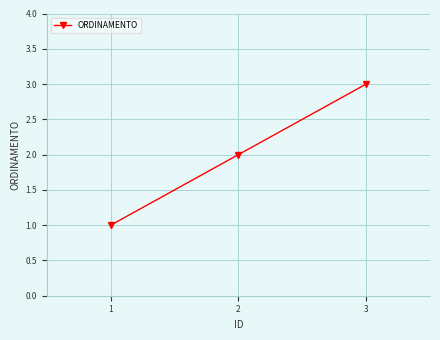

Does the chart have visible grid lines?

Yes